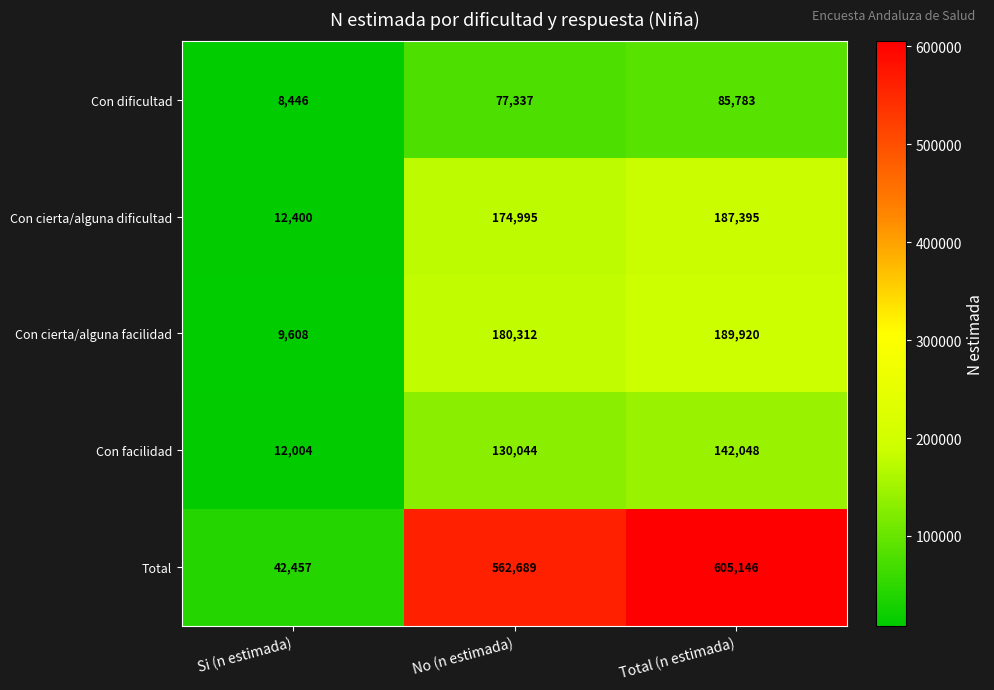

Reading left to right, extract all data points from this chart.

Con dificultad: 8446	77337	85783
Con cierta/alguna dificultad: 12400	174995	187395
Con cierta/alguna facilidad: 9608	180312	189920
Con facilidad: 12004	130044	142048
Total: 42457	562689	605146